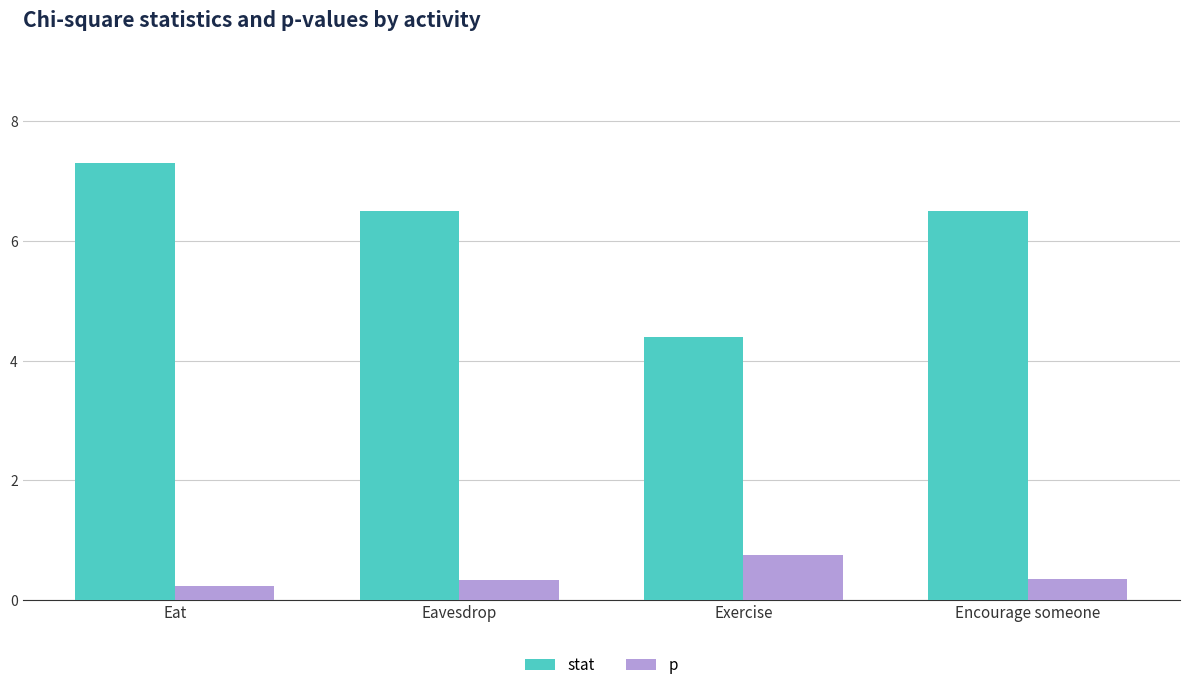

Reading left to right, what are all the values shown in this chart?

stat: Eat=7.3	Eavesdrop=6.5	Exercise=4.4	Encourage someone=6.5
p: Eat=0.2	Eavesdrop=0.3	Exercise=0.7	Encourage someone=0.3